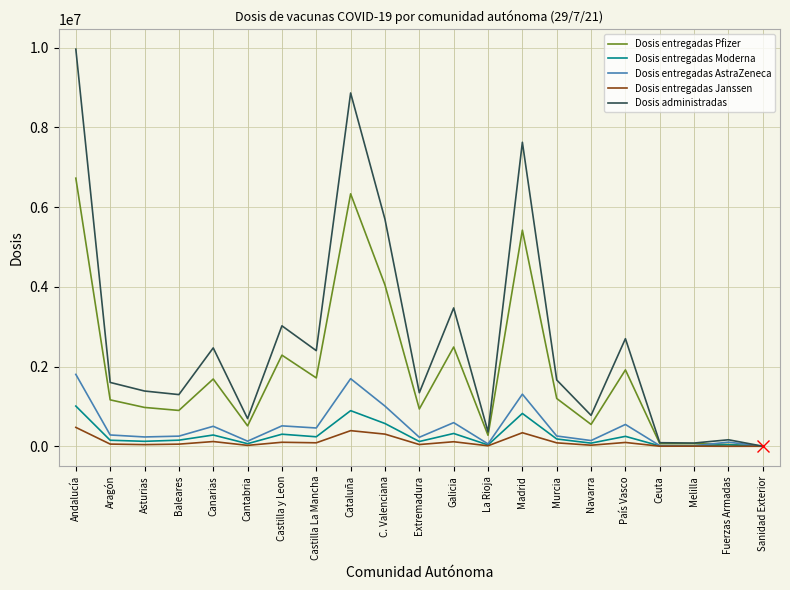

Which series has the largest range (max minus min)?

Dosis administradas